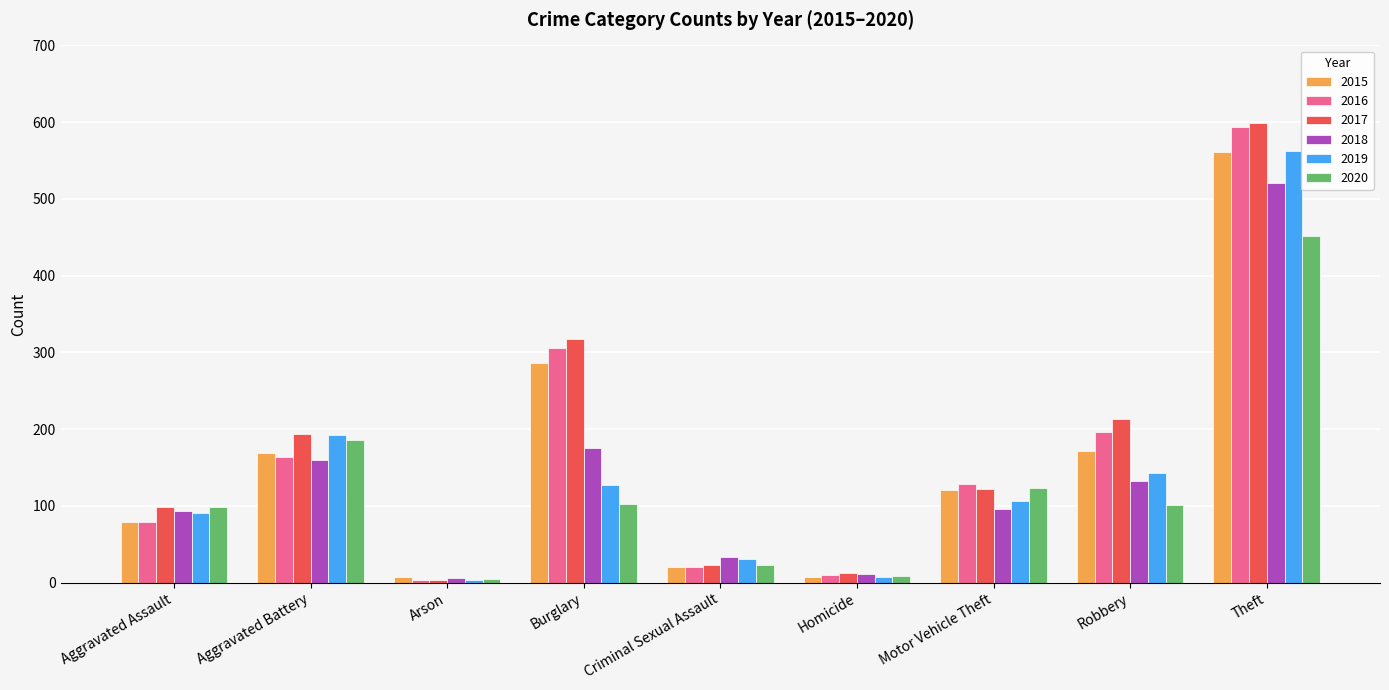

Which category has the highest value across all series?

Theft